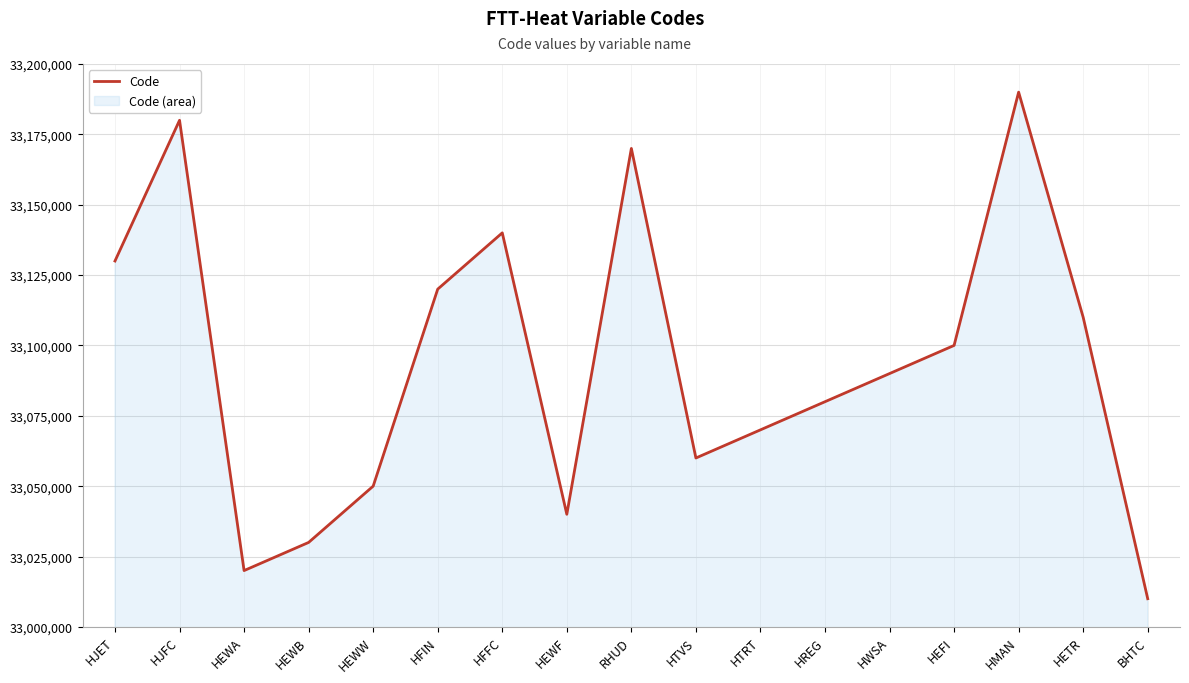

At which category does the chart reach its peak across all series?

HMAN